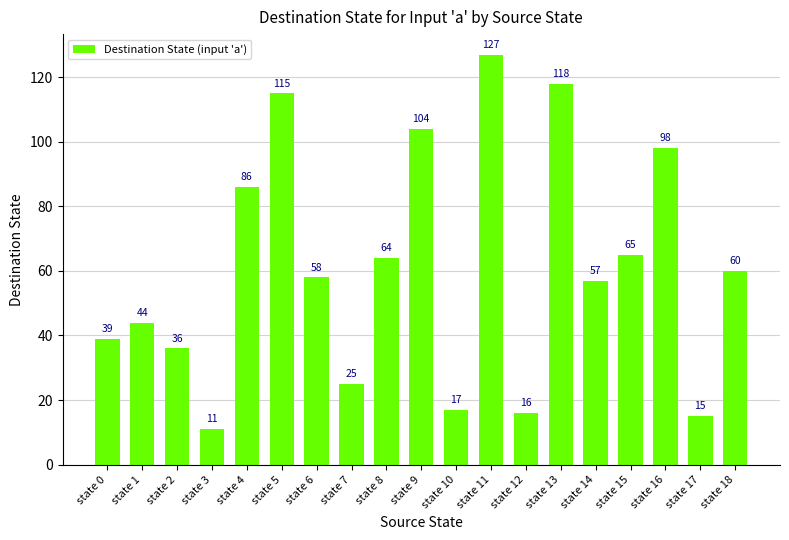

How many data points are less than 58?

9